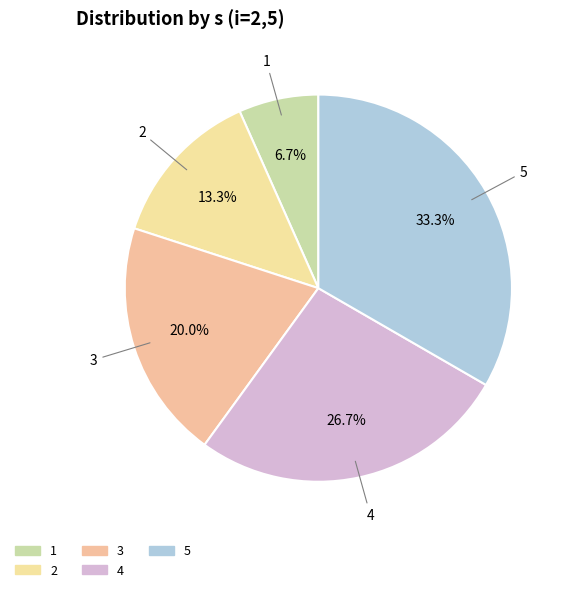

The 2 slice represents 13% of the pie. True or false?

True